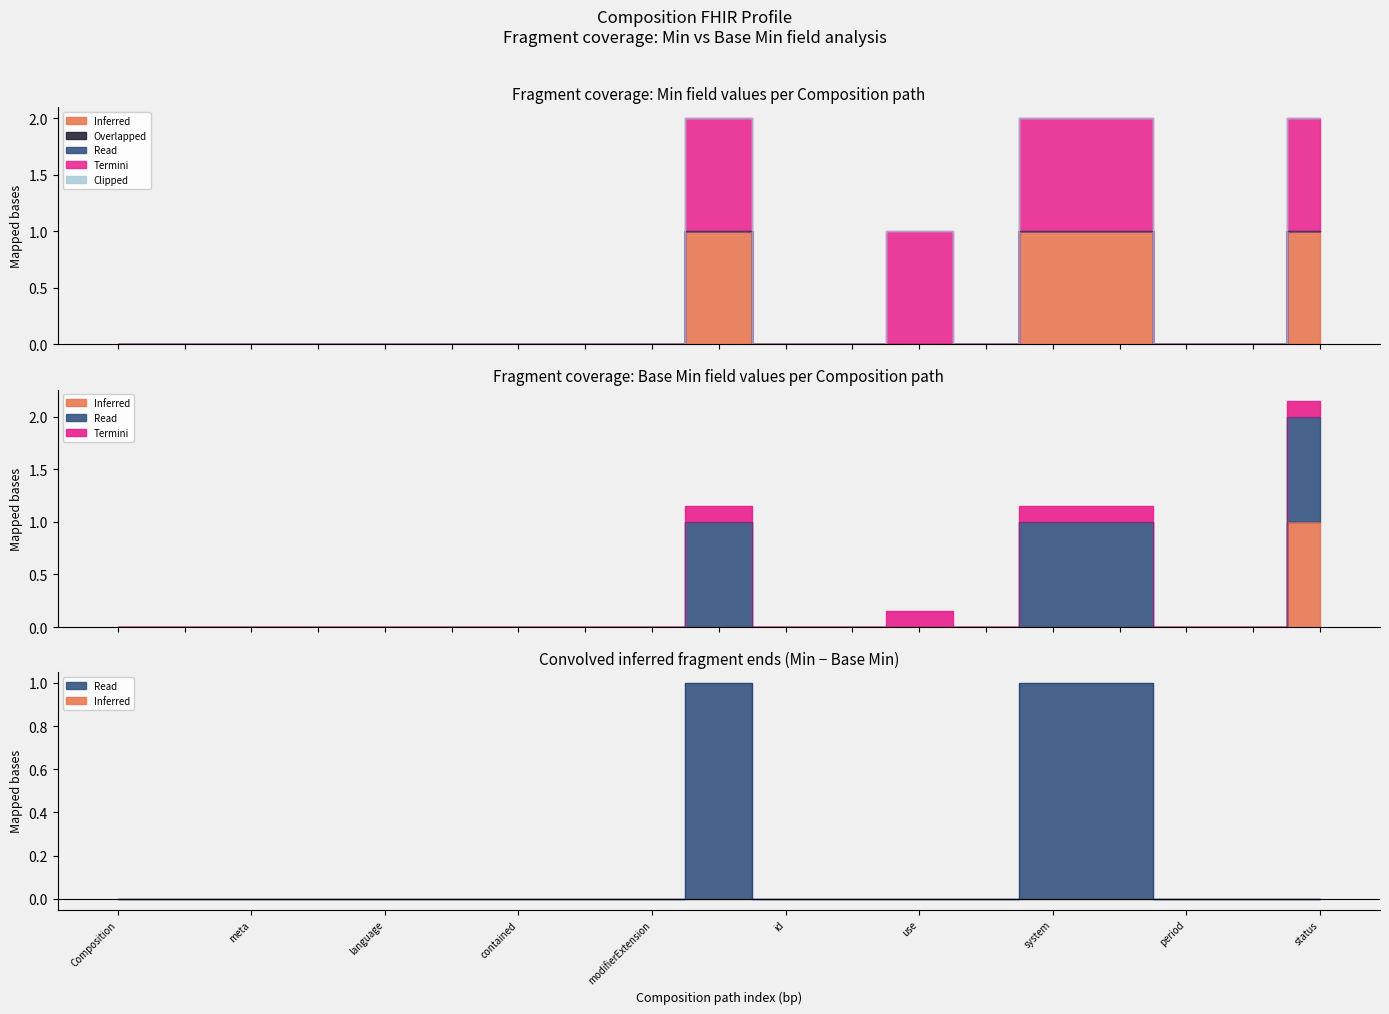

List the series in order of their peak value, highest first.

Inferred, Termini, Overlapped, Read, Clipped